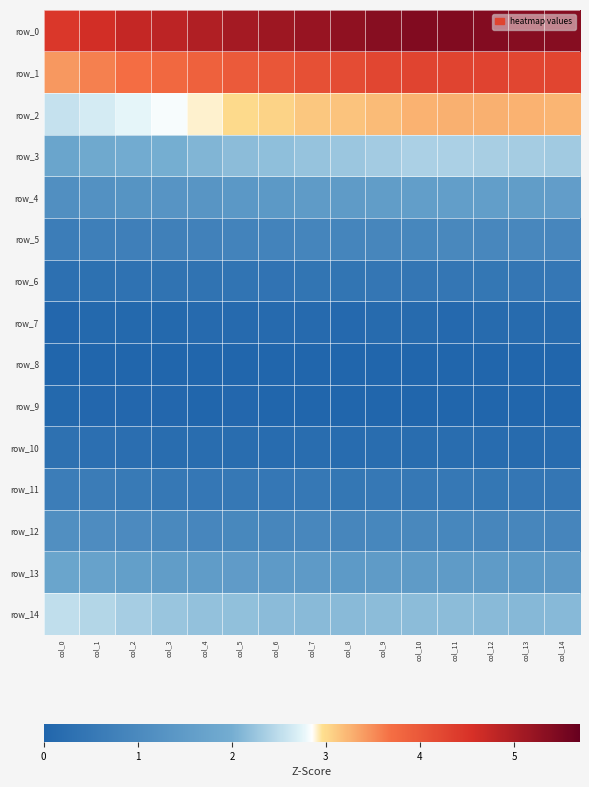

Rank the categories by row_11 value from highest to lowest.

col_0, col_1, col_2, col_3, col_5, col_7, col_11, col_9, col_10, col_4, col_6, col_12, col_8, col_14, col_13